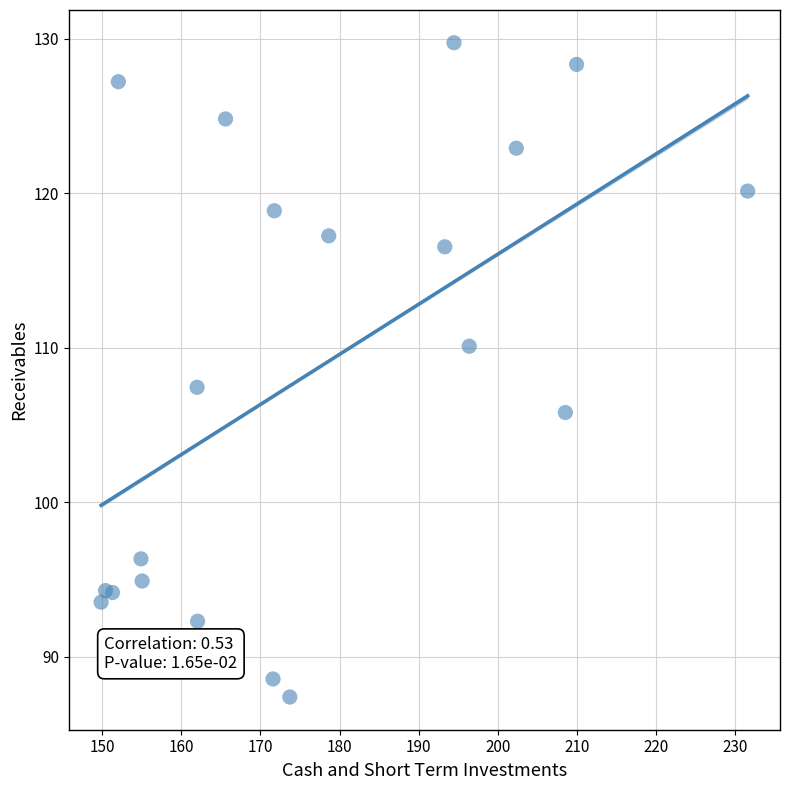

What Y value in the scatter plot is closest to 108?

107.4